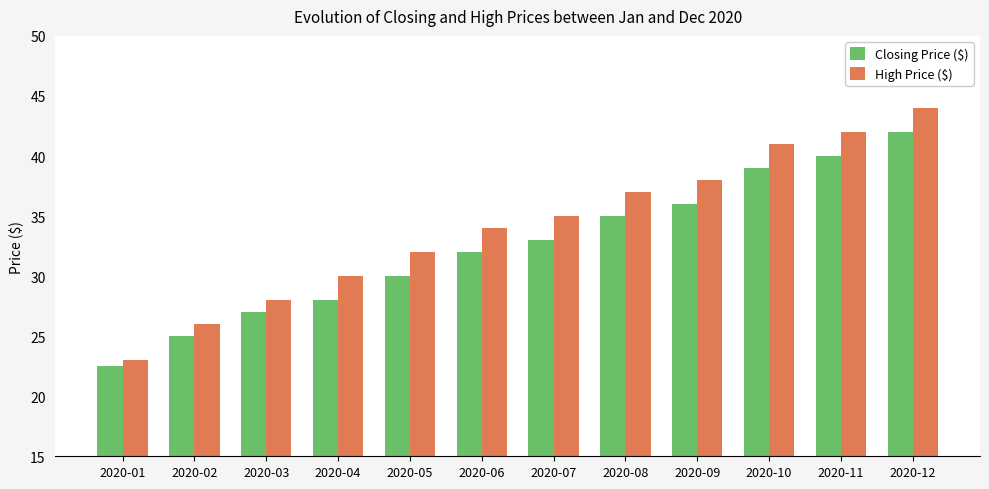

The value of Closing Price ($) at 2020-09 is 36.0. True or false?

True